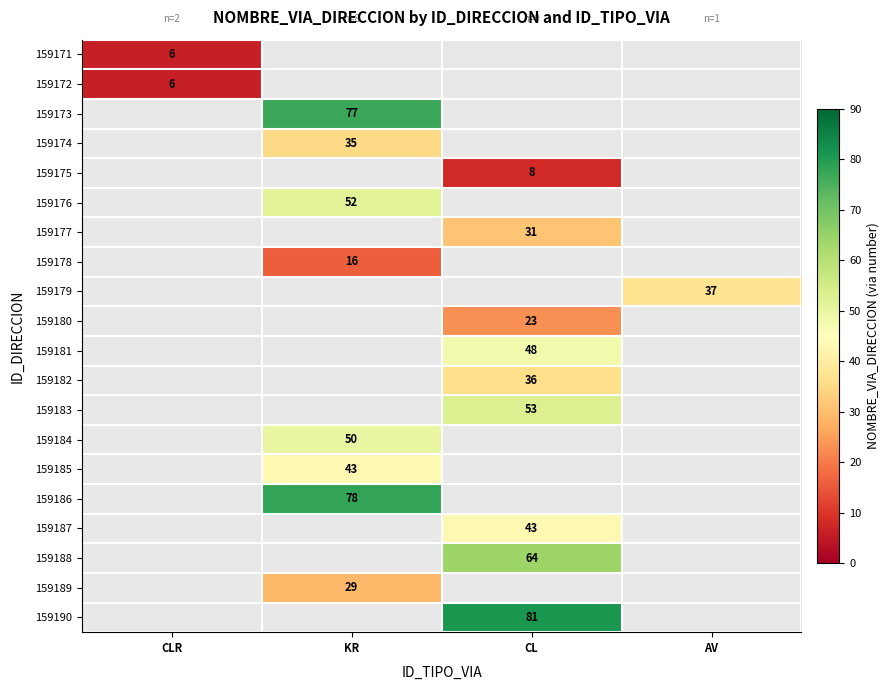

Is it true that 159189 equals 29 at KR?

True